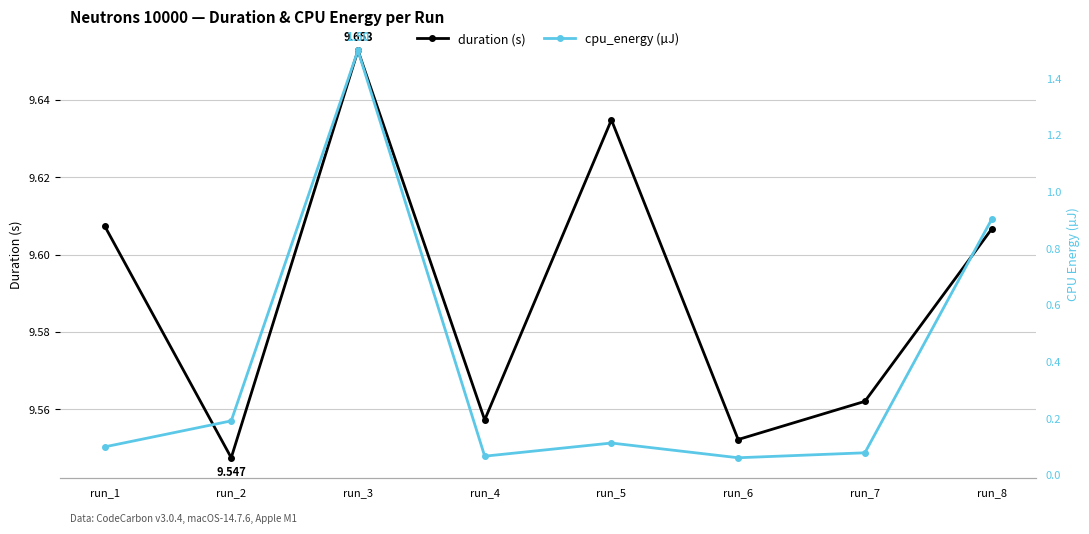

Reading left to right, what are all the values shown in this chart?

duration (s): 9.6	9.5	9.7	9.6	9.6	9.6	9.6	9.6
cpu_energy (µJ): 0.1	0.2	1.5	0.1	0.1	0.1	0.1	0.9